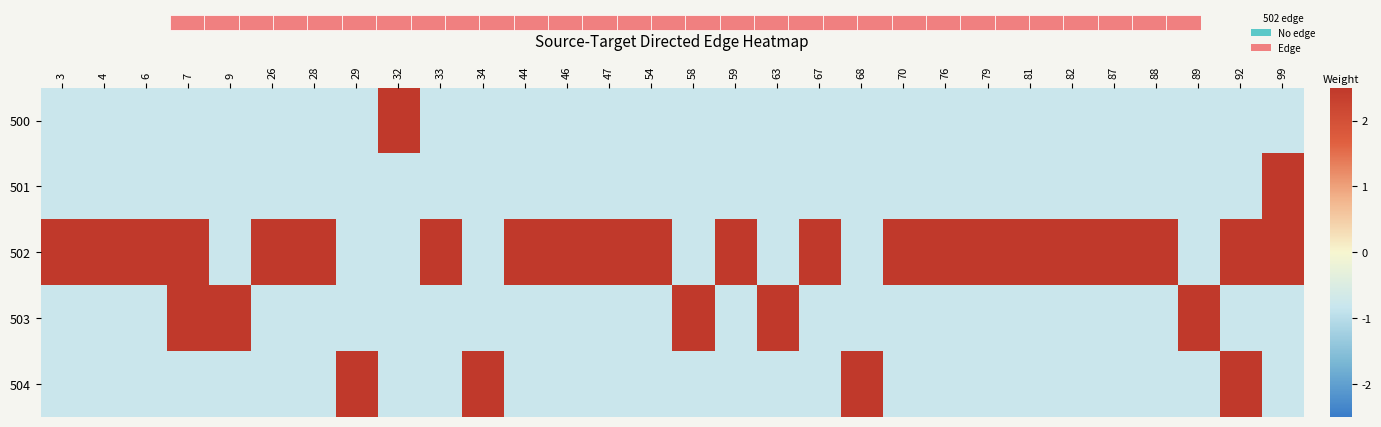

What is the difference between the highest and lowest values at 76?

3.6